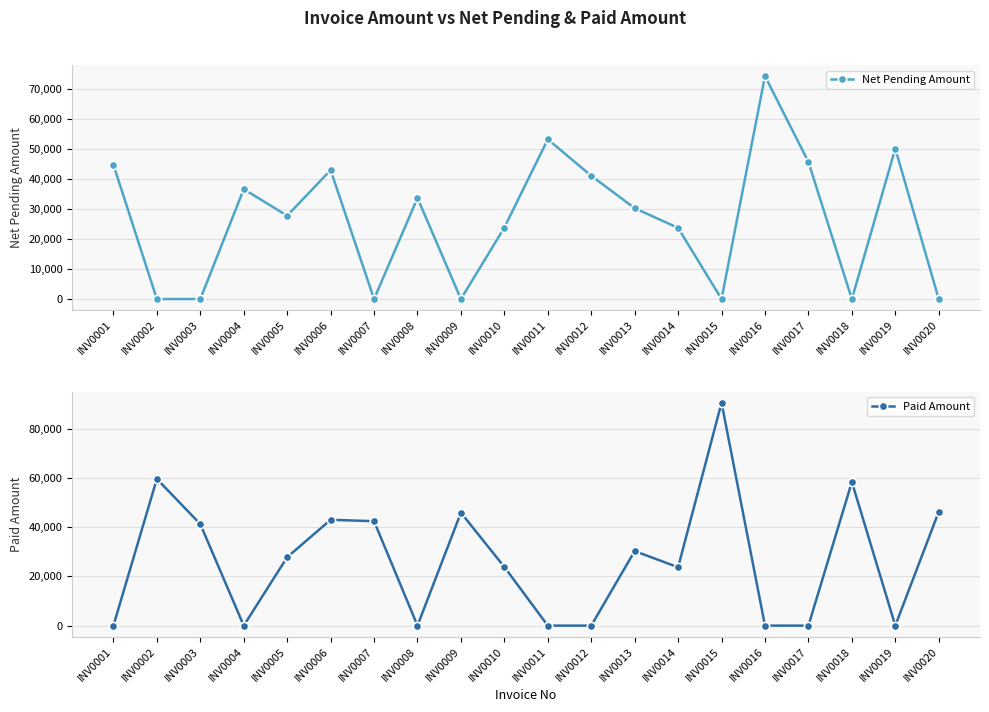

How many categories are shown in the chart?

20